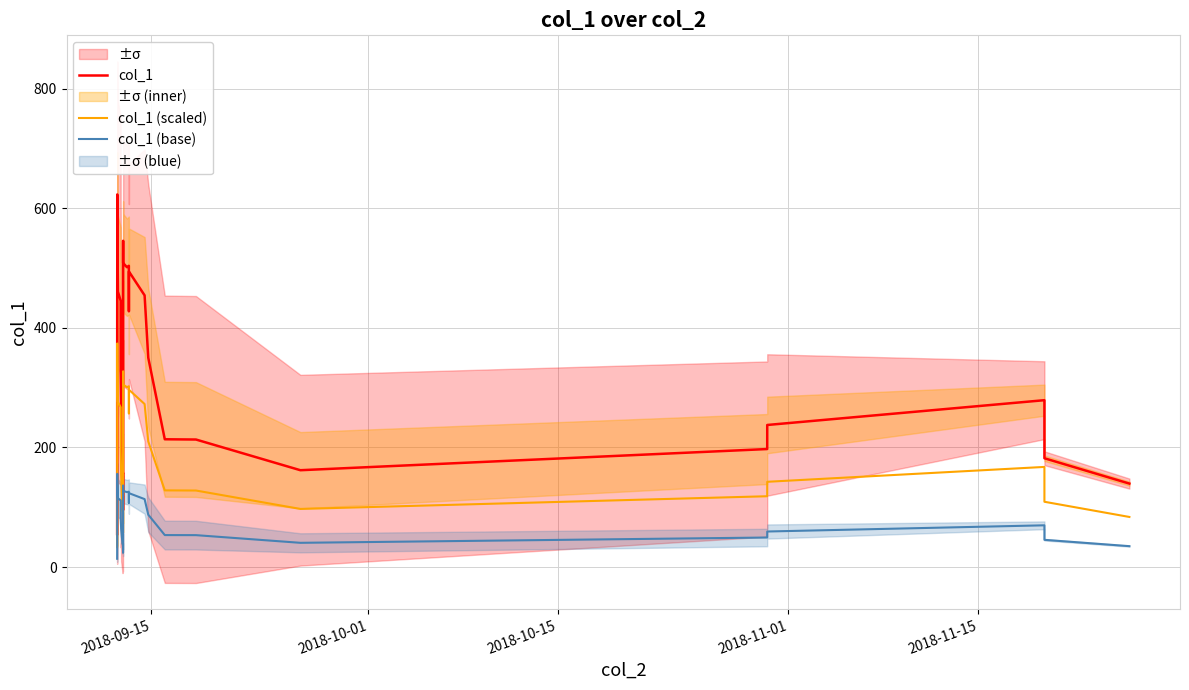

What is the minimum value for col_1 (base)?

13.8